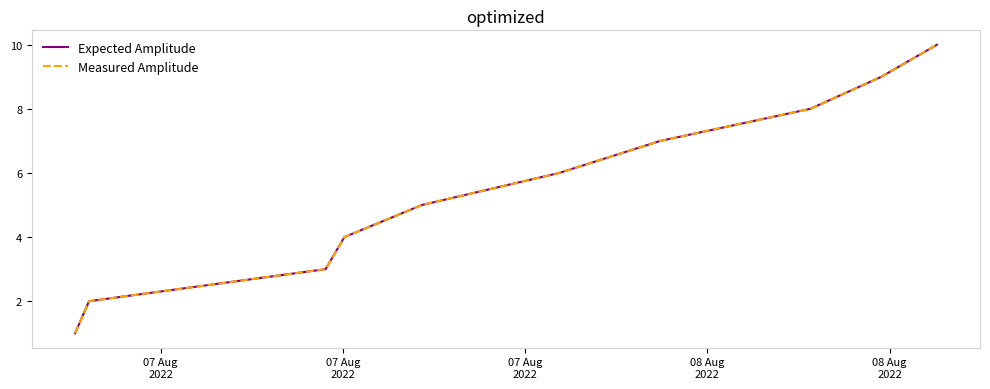

Which series has the widest spread of values?

Expected Amplitude